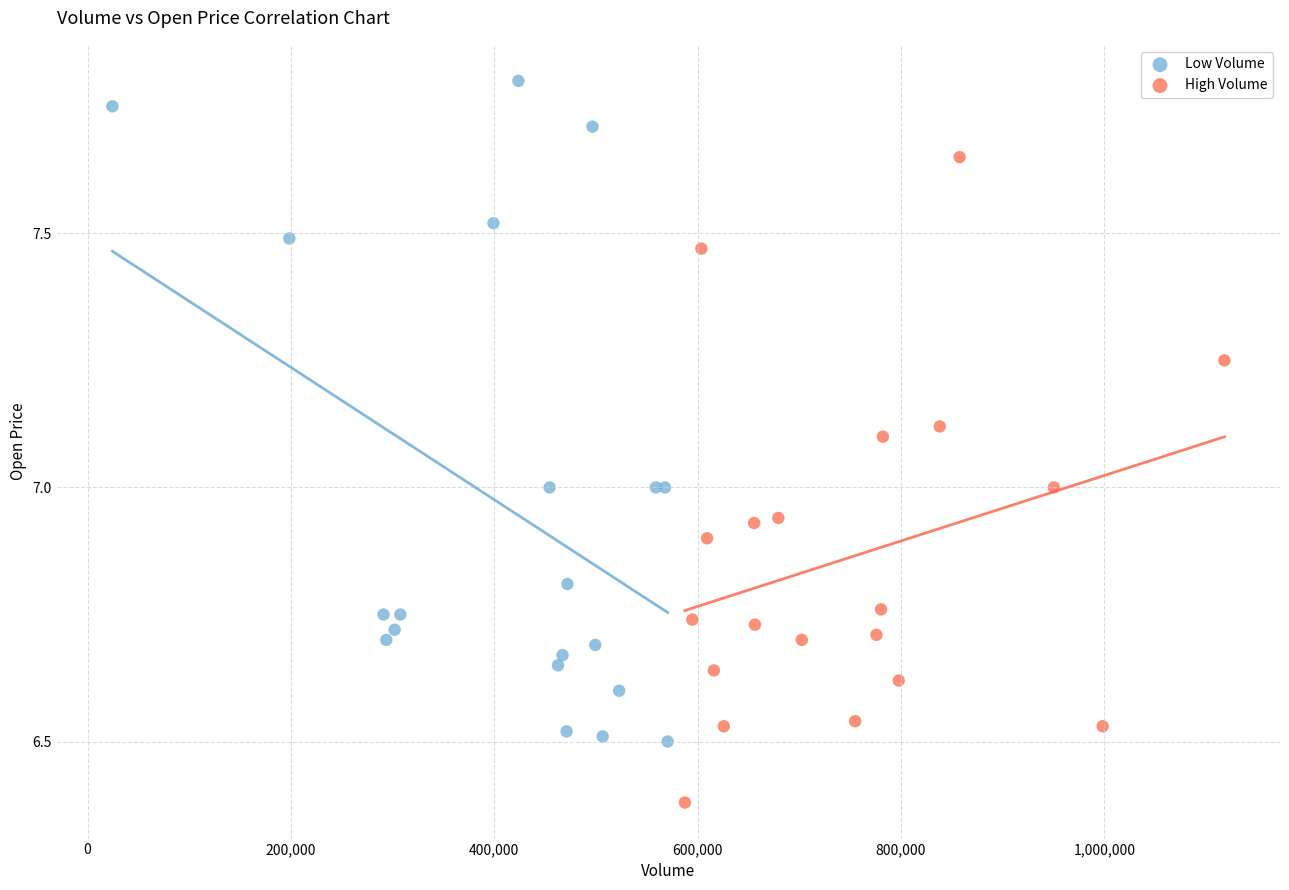

Which series contains the highest Y value?

Low Volume